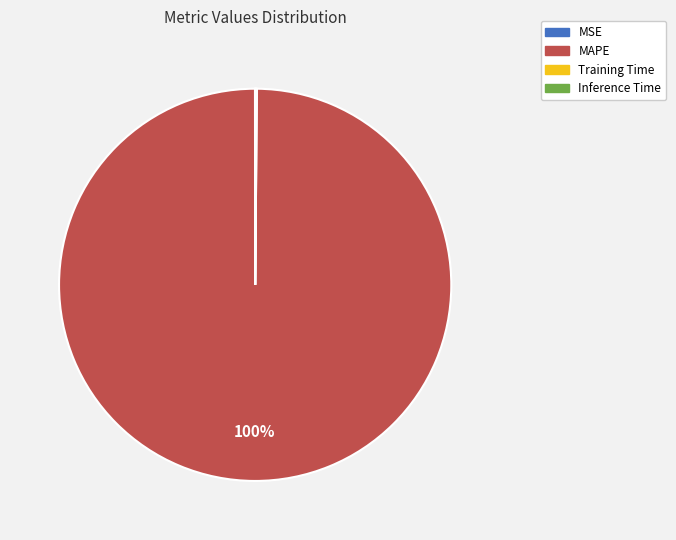

To the nearest percent, what is the difference between the largest and smallest slice percentages?

100%